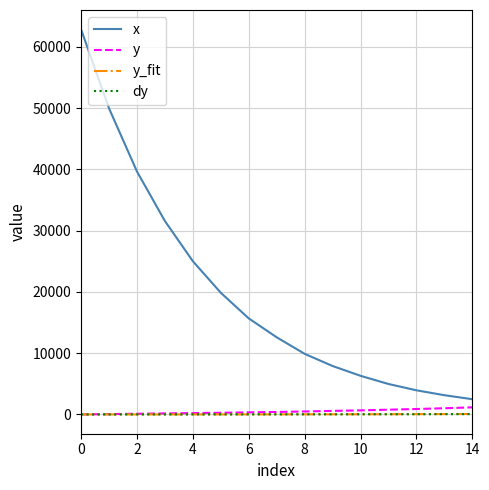

Which series has the largest total across all categories?

x